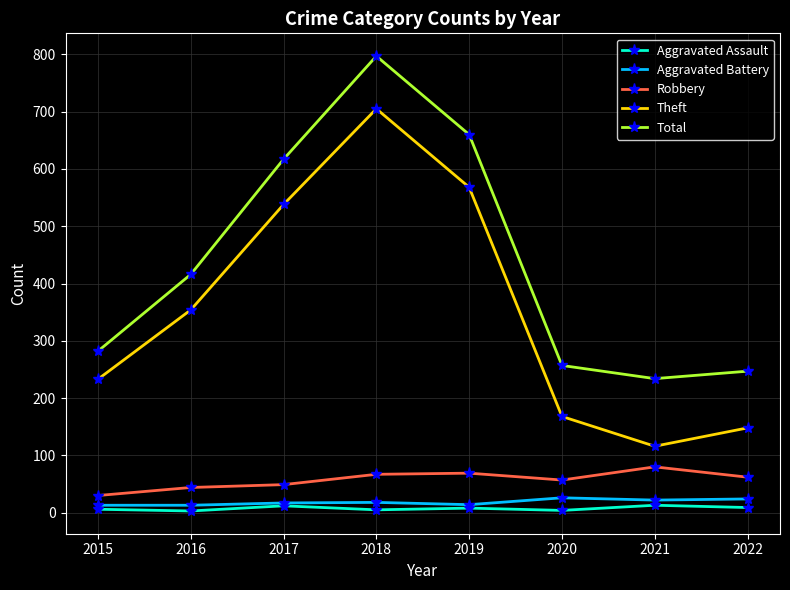

What are all the series names shown in the legend?

Aggravated Assault, Aggravated Battery, Robbery, Theft, Total